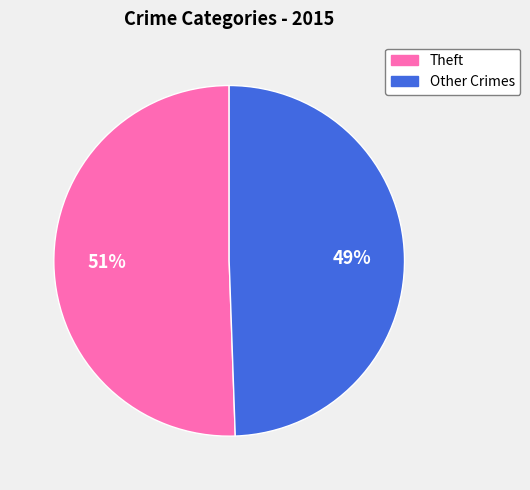

Is there any slice that represents more than half of the pie?

Yes